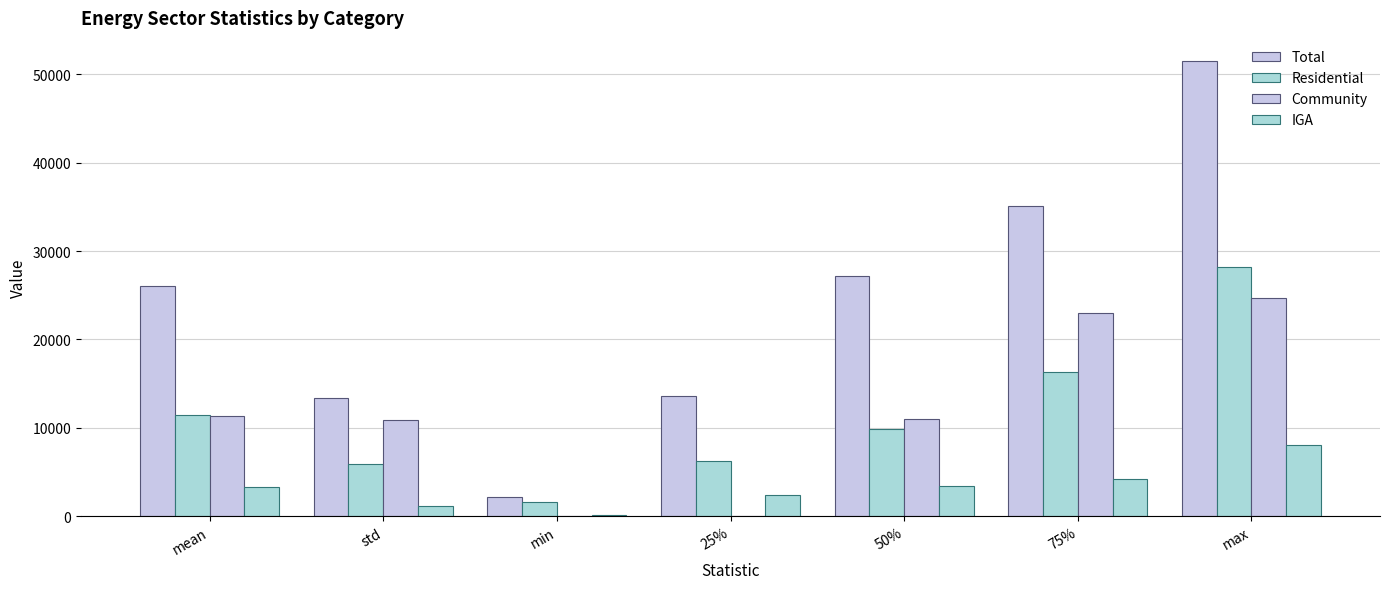

How many groups of bars are there?

7